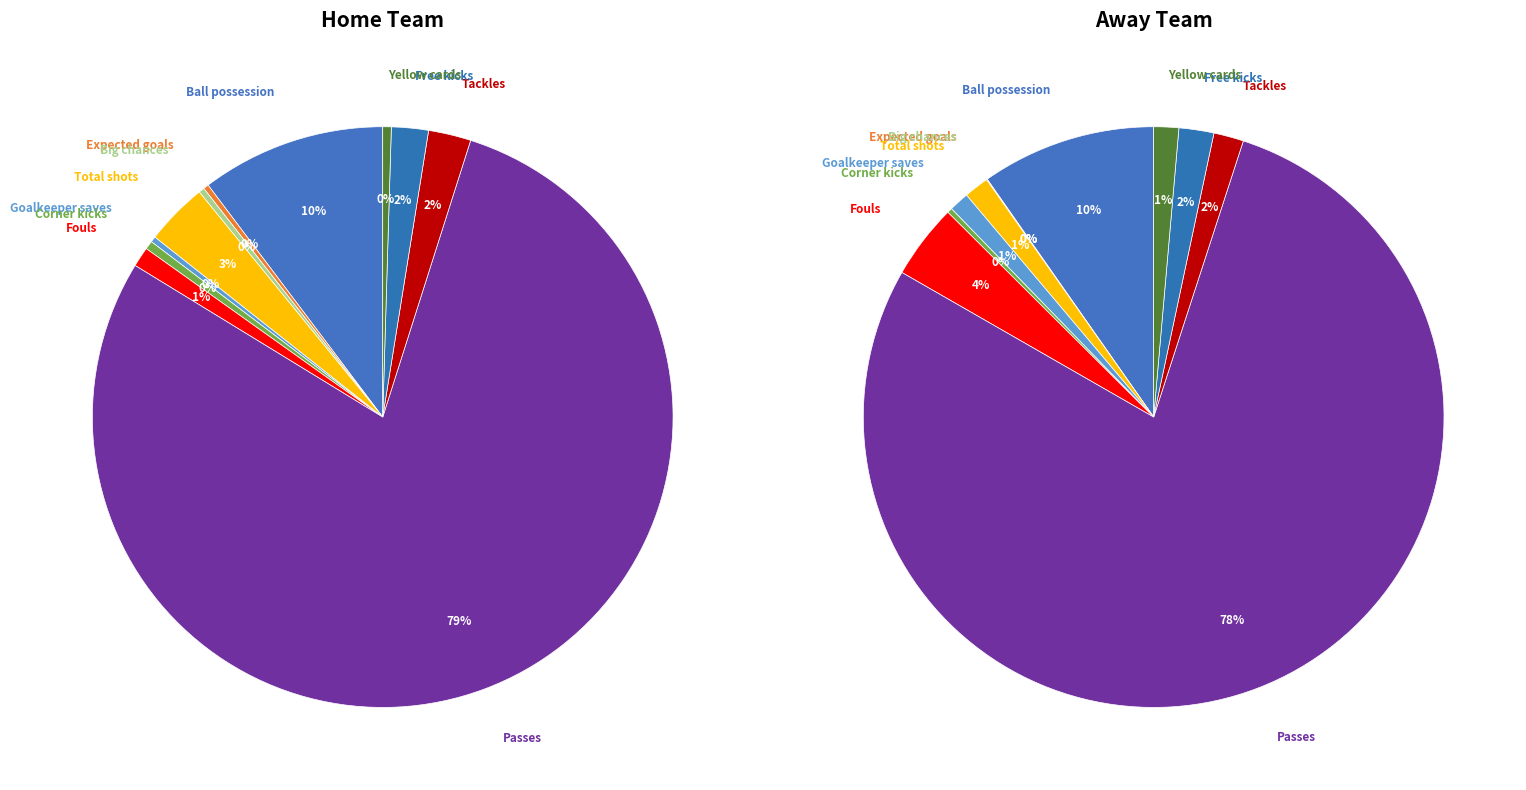

How many slices are in this pie chart?

11